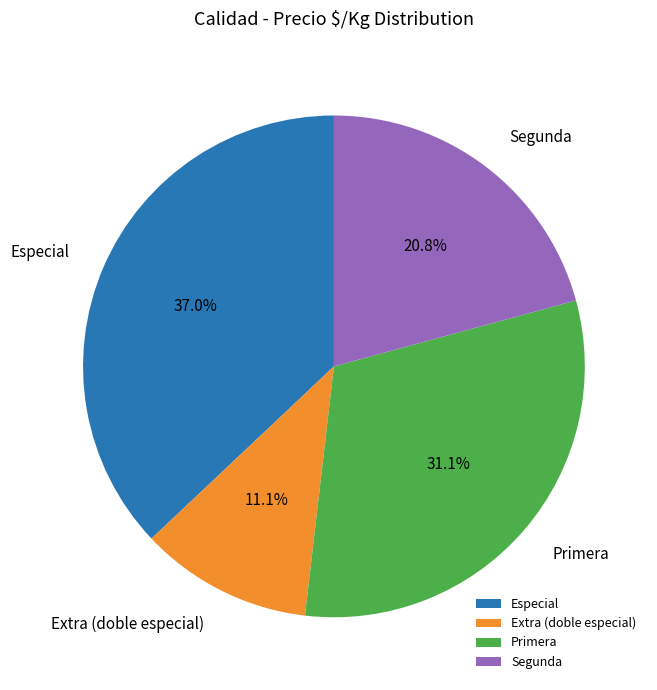

Approximately how many times larger is the value at Primera compared to Especial?

0.8